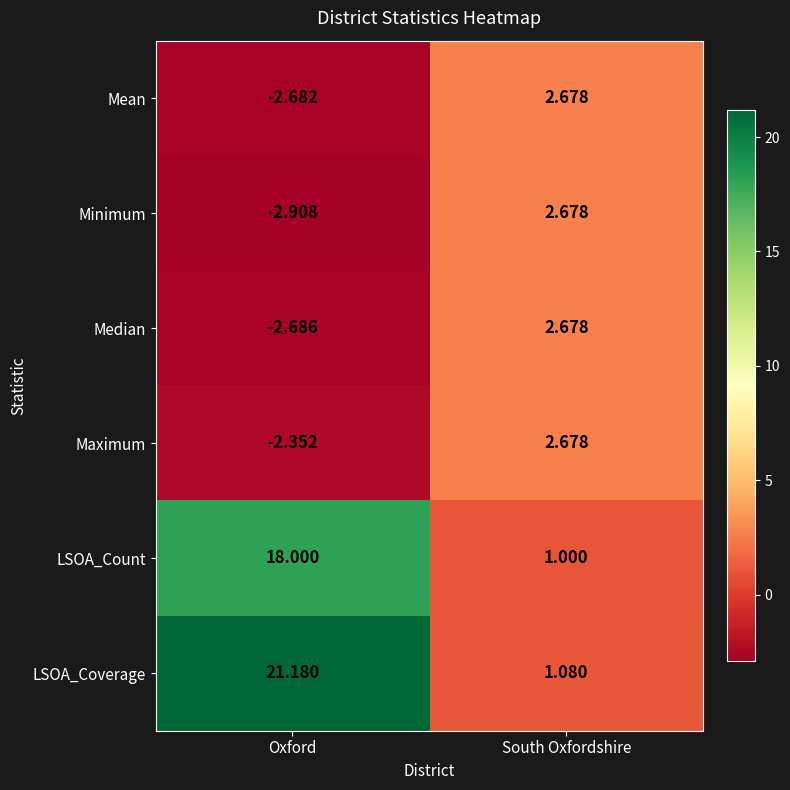

At which label is LSOA_Coverage closest to 11?

South Oxfordshire